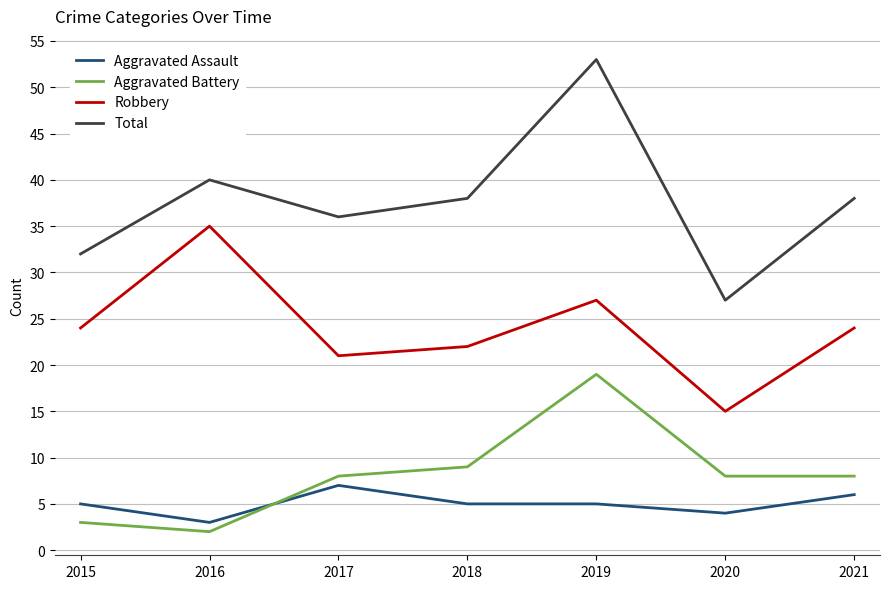

List the series in order of their peak value, highest first.

Total, Robbery, Aggravated Battery, Aggravated Assault